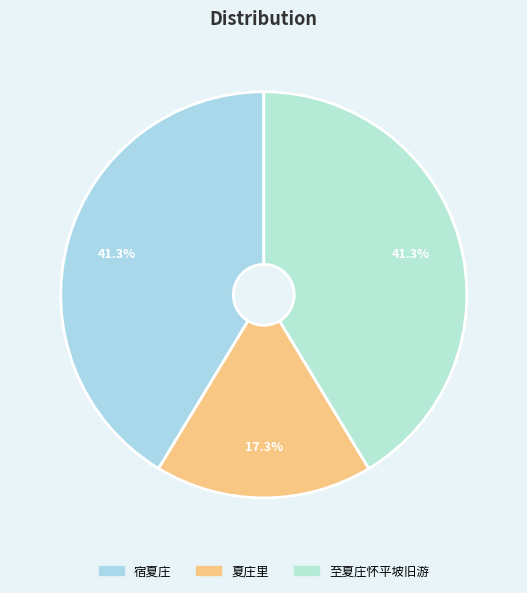

Combined, do 夏庄里 and 宿夏庄 account for over 50%?

Yes